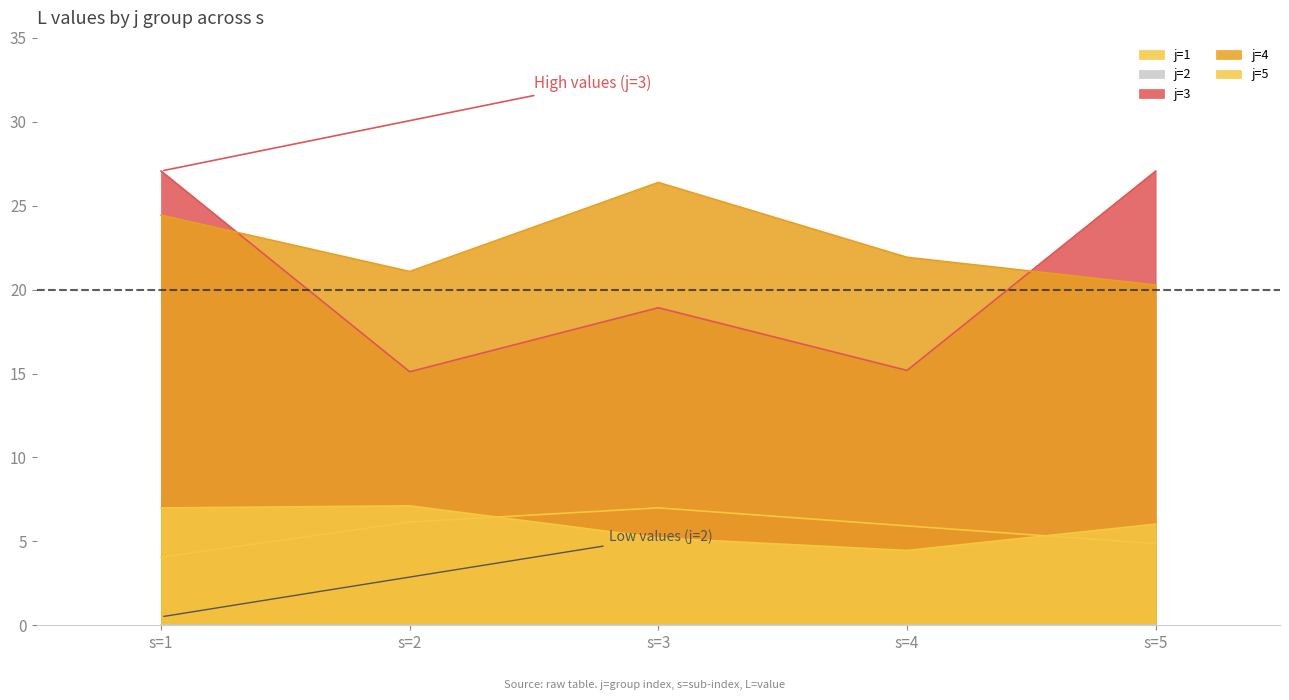

What is the difference between the maximum and minimum values in the j=5 series?

2.7